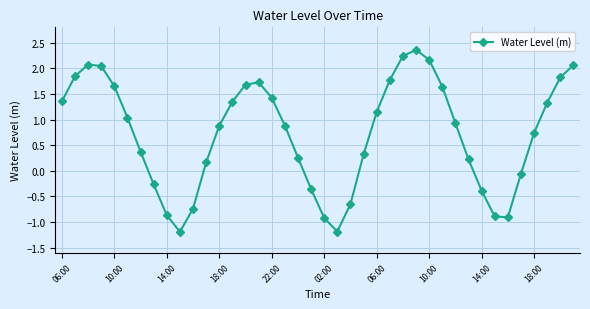

True or false: there are more than 1 points higher than both neighbors.

True